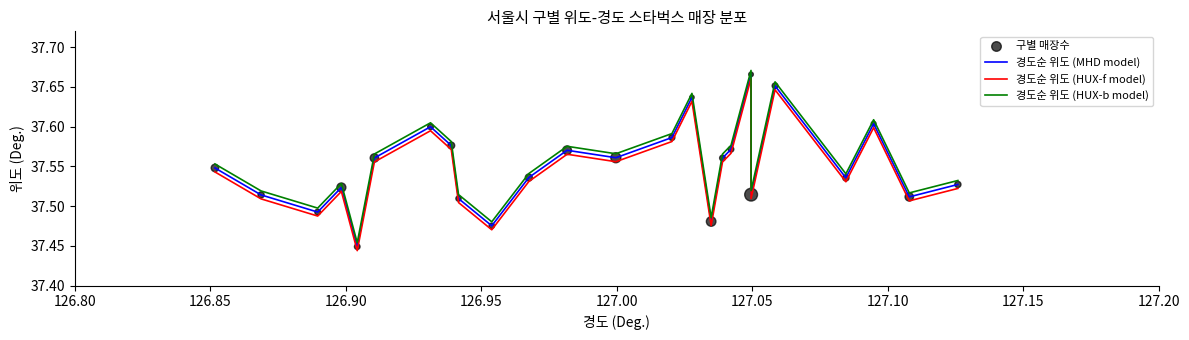

True or false: 경도순 위도 (HUX-b model) and 경도순 위도 (MHD model) intersect in this chart.

False